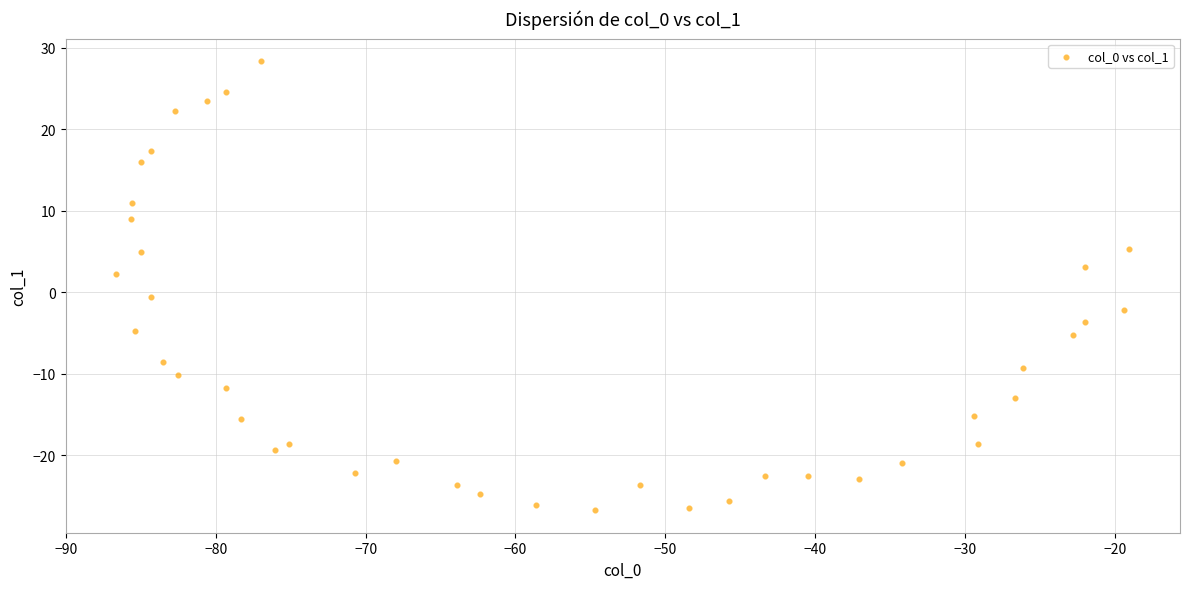

What is the range of Y values (max minus min)?

55.1